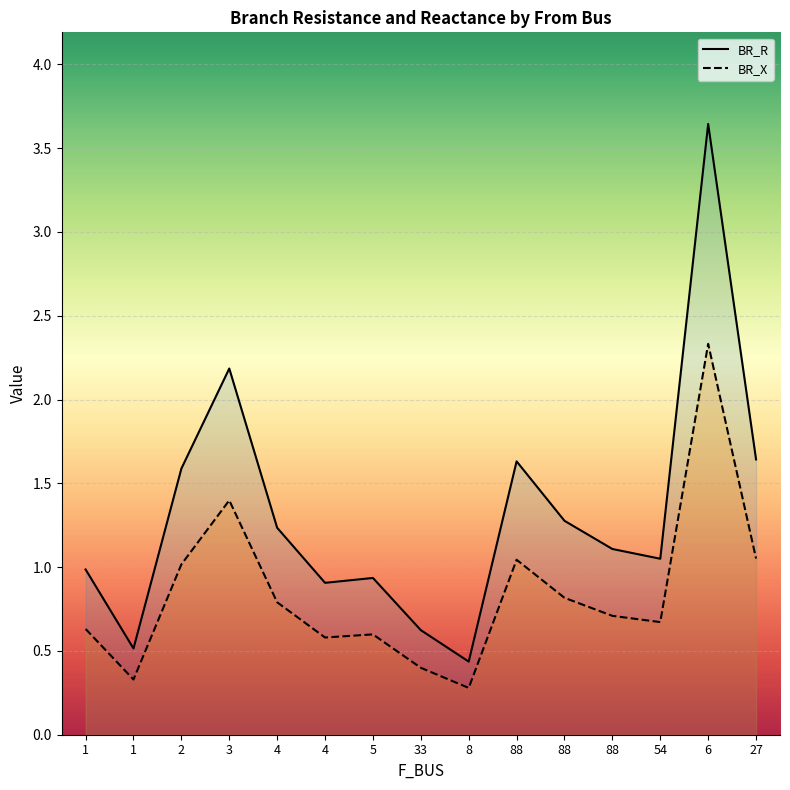

True or false: BR_X and BR_R intersect in this chart.

False